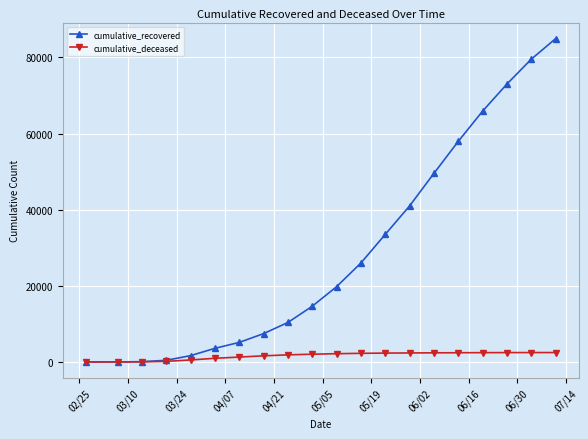

What is the difference between the second highest and second lowest values in the cumulative_deceased series?

2460